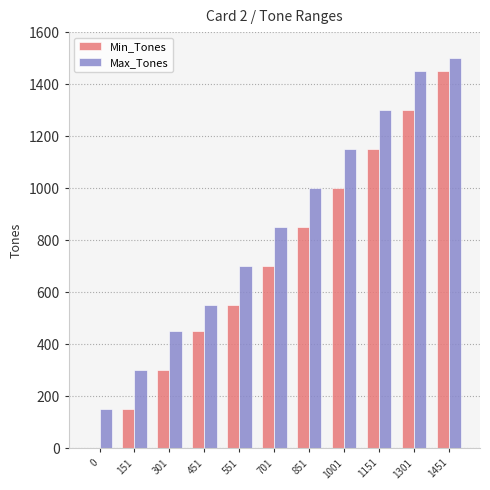

Which series changed the most between 1151 and 1451?

Min_Tones